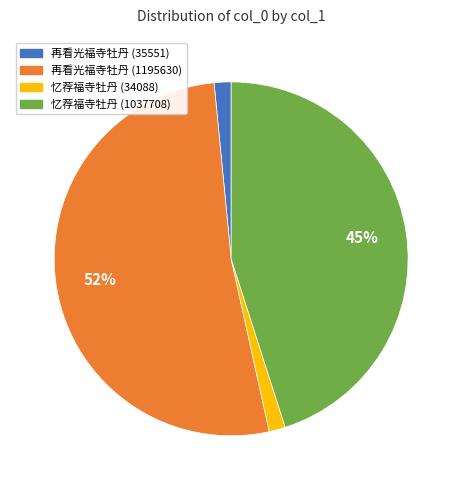

Between 忆荐福寺牡丹 (1037708) and 忆荐福寺牡丹 (34088), which is larger?

忆荐福寺牡丹 (1037708)